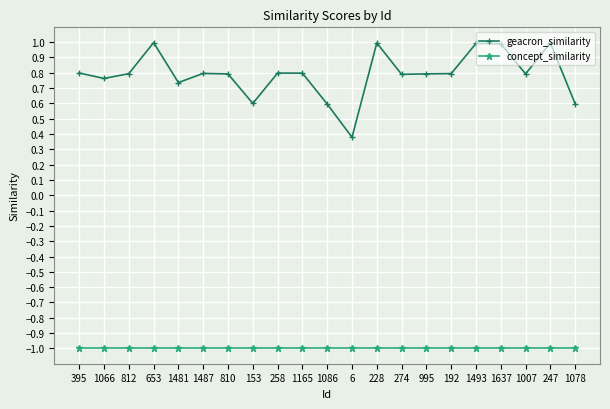

Is this an area chart (filled region under the line)?

No